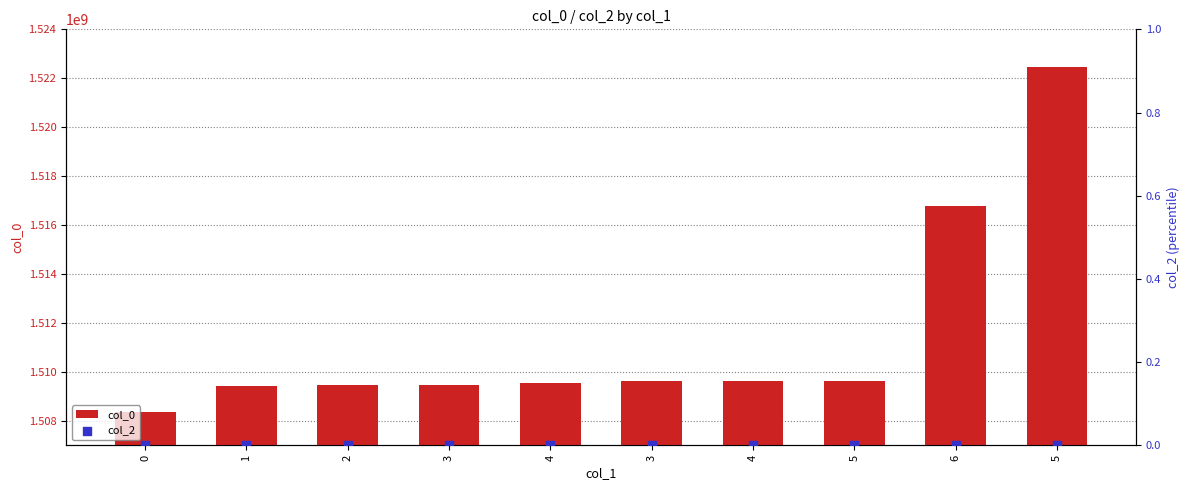

At which category is the sum across all series the highest?

5